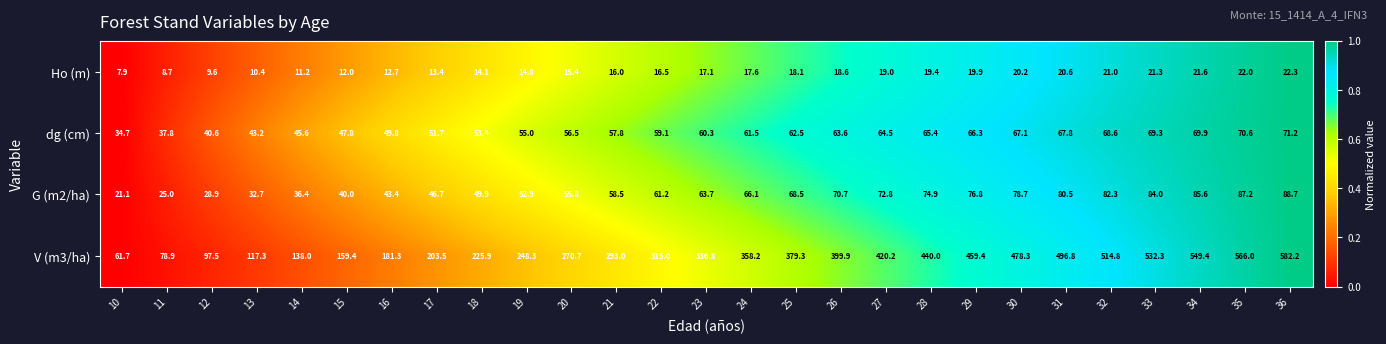

Which series has the largest total across all categories?

V (m3/ha)